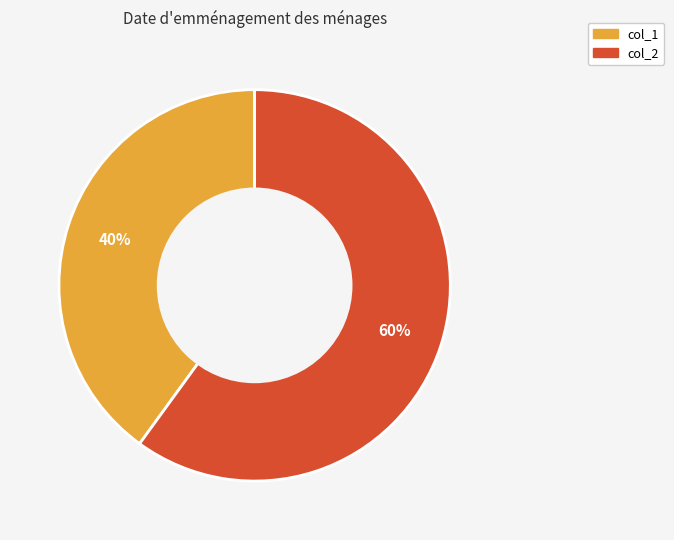

What percentage is the col_1 slice, to the nearest percent?

40%